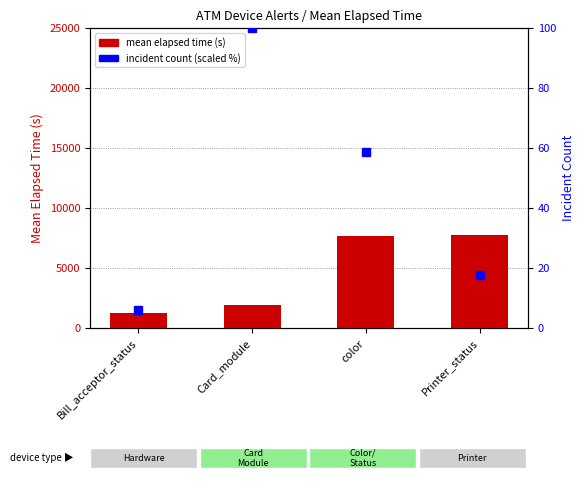

What position from the left is Card_module?

2